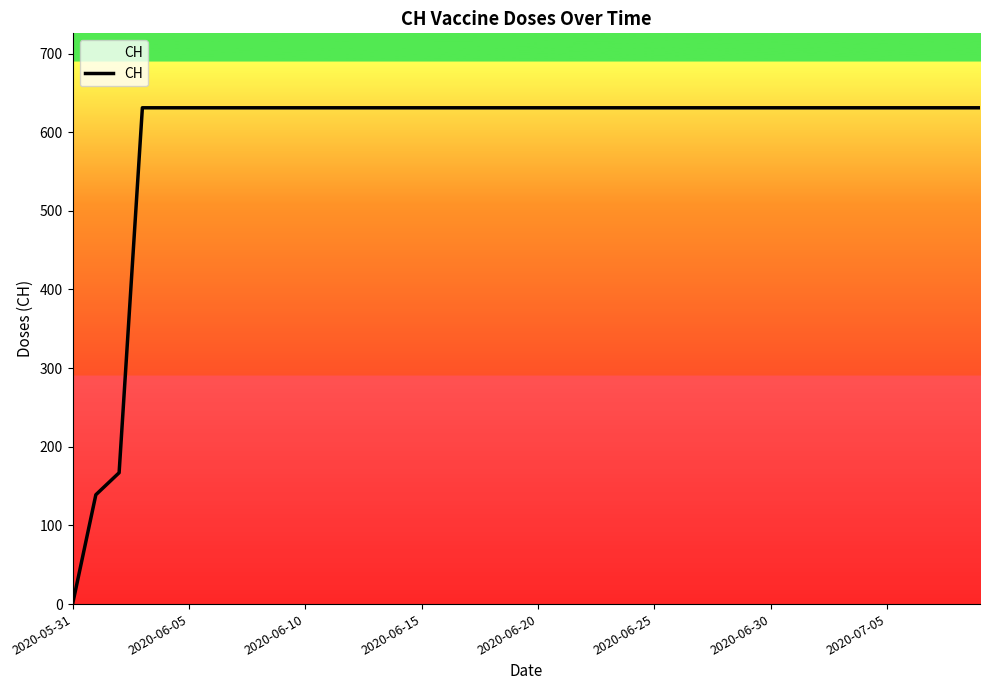

What is the greatest value displayed?

631